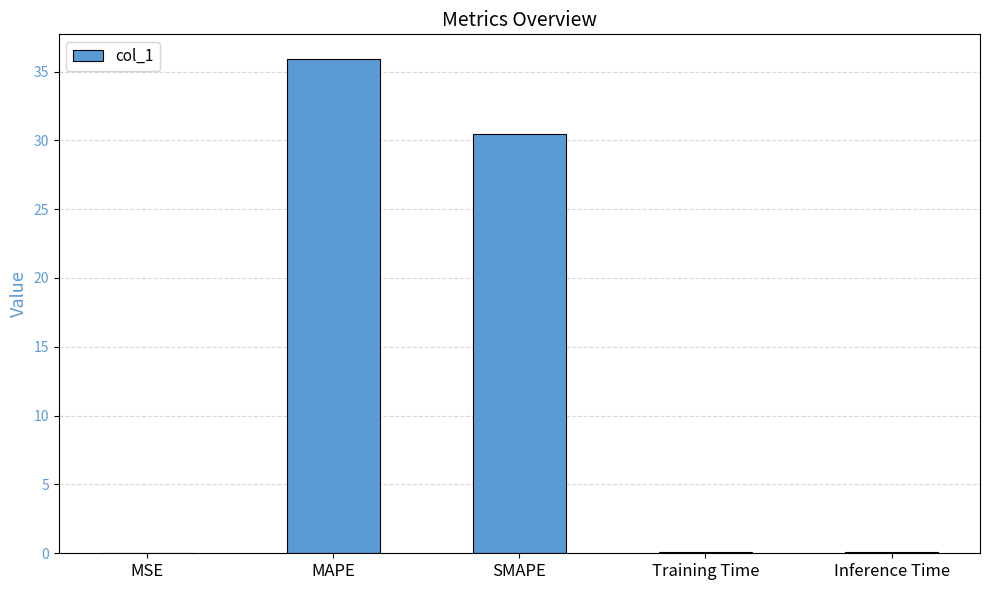

What is the maximum value shown in the chart?

35.9